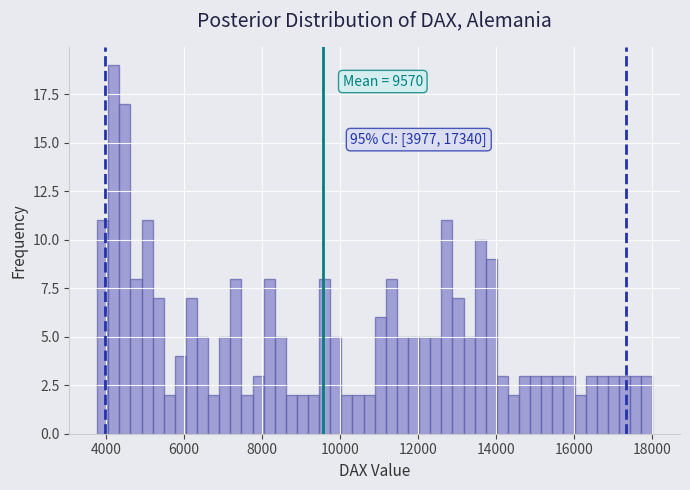

Read against the x-axis, roughly where is the centre of the tallest bar?

4200